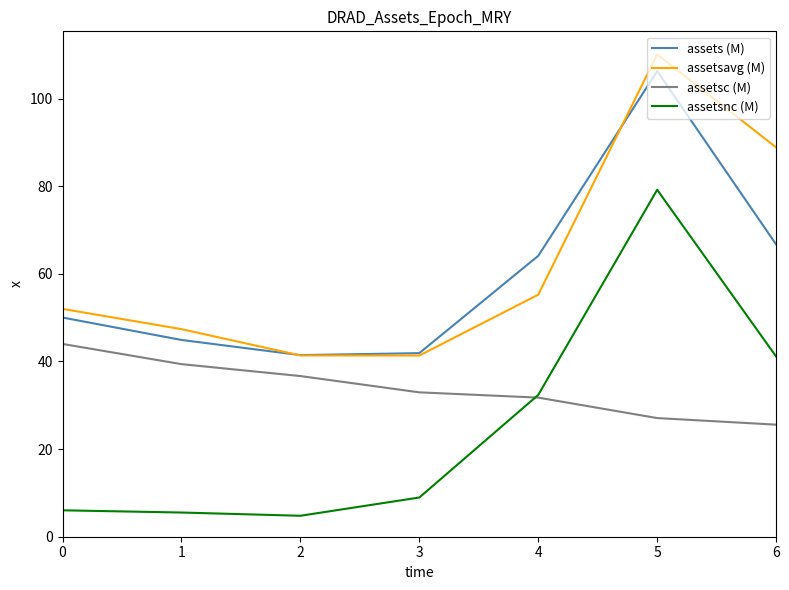

How many series are shown in this chart?

4